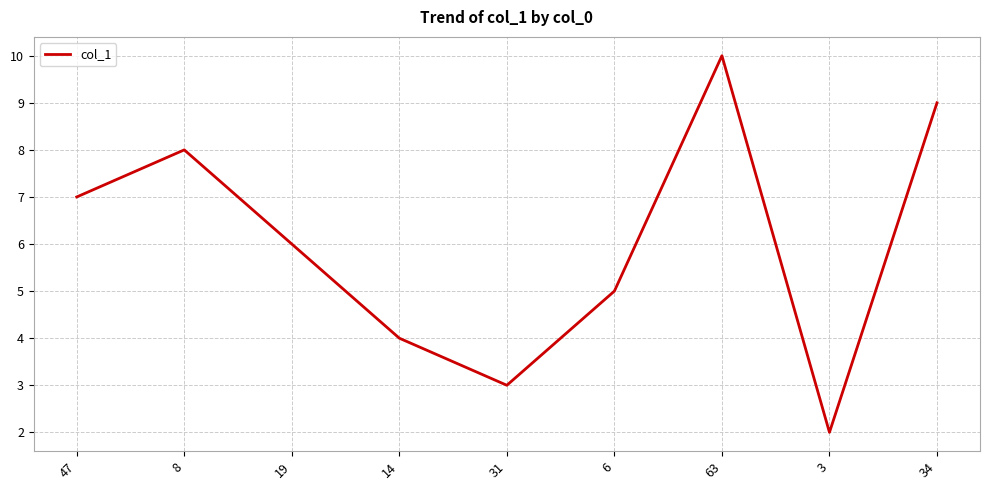

What is the ratio of the value at 3 to the value at 31?

0.7